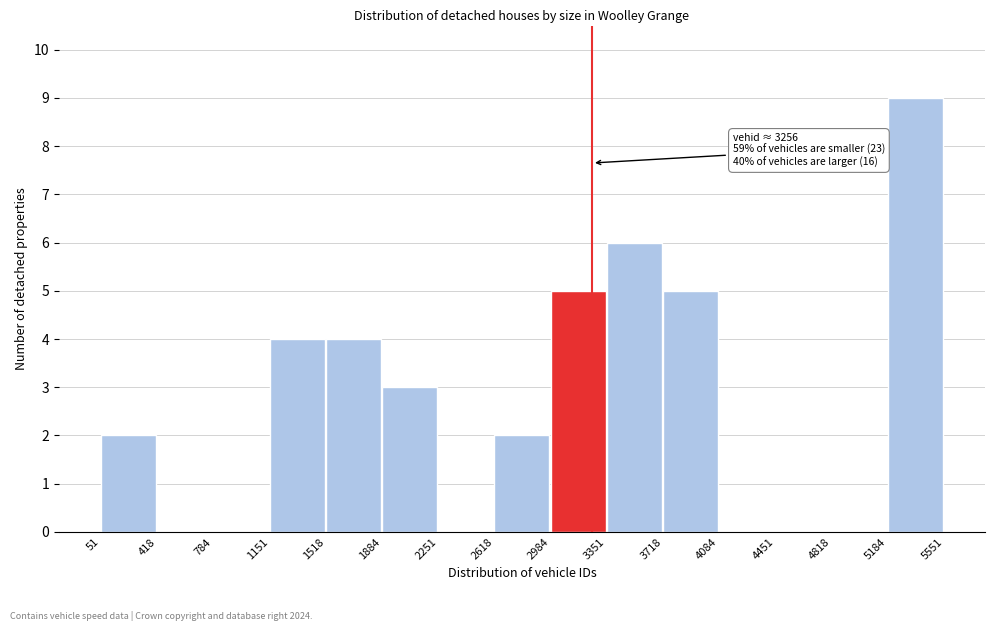

Which range on the x-axis has the tallest bar?

5184 to 5551